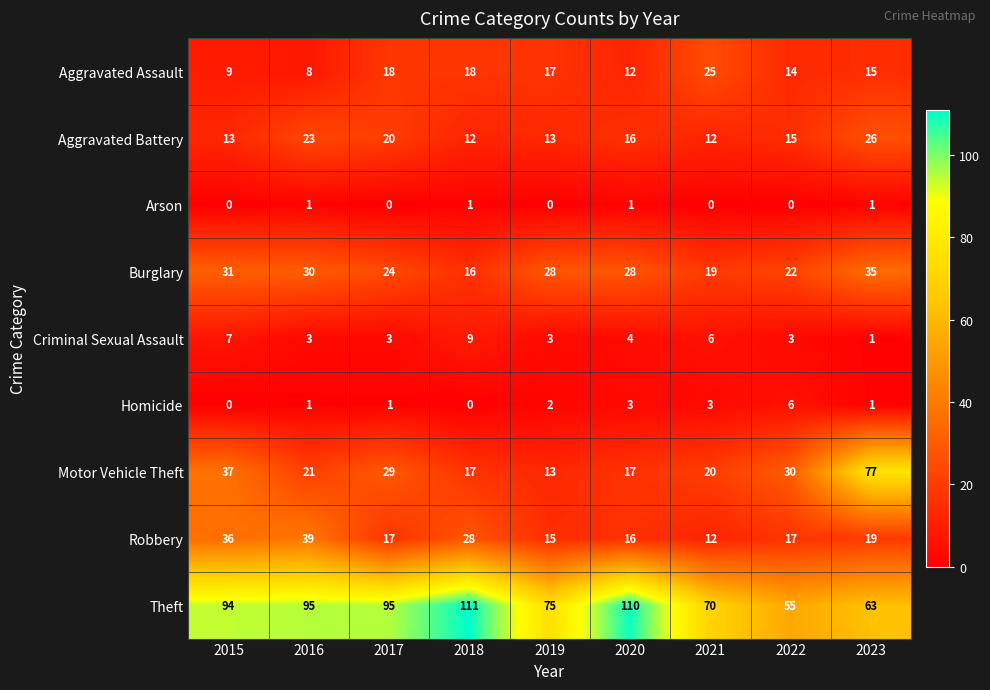

Between 2018 and 2023, which series saw the biggest shift?

Motor Vehicle Theft